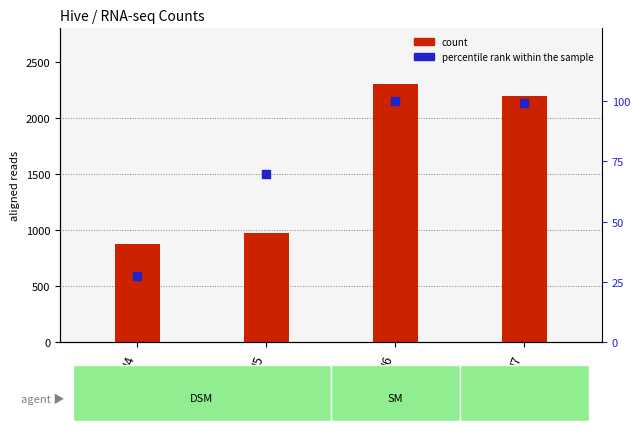

Which series reaches the minimum Y coordinate?

percentile rank within the sample